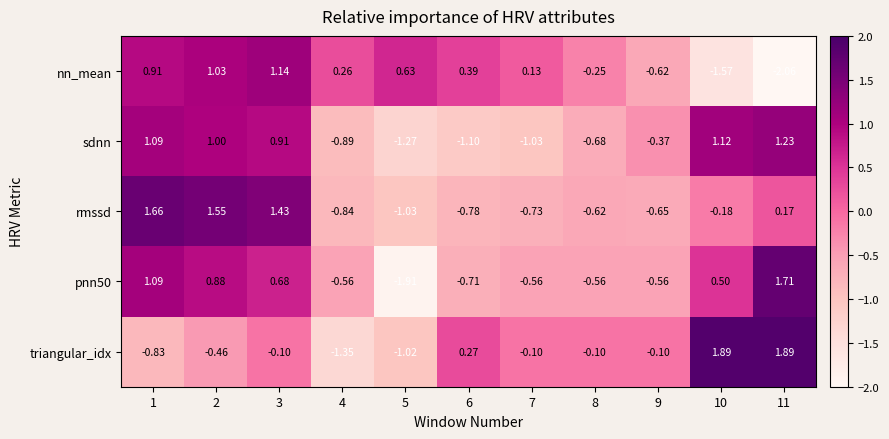

Which series has the largest total across all categories?

sdnn